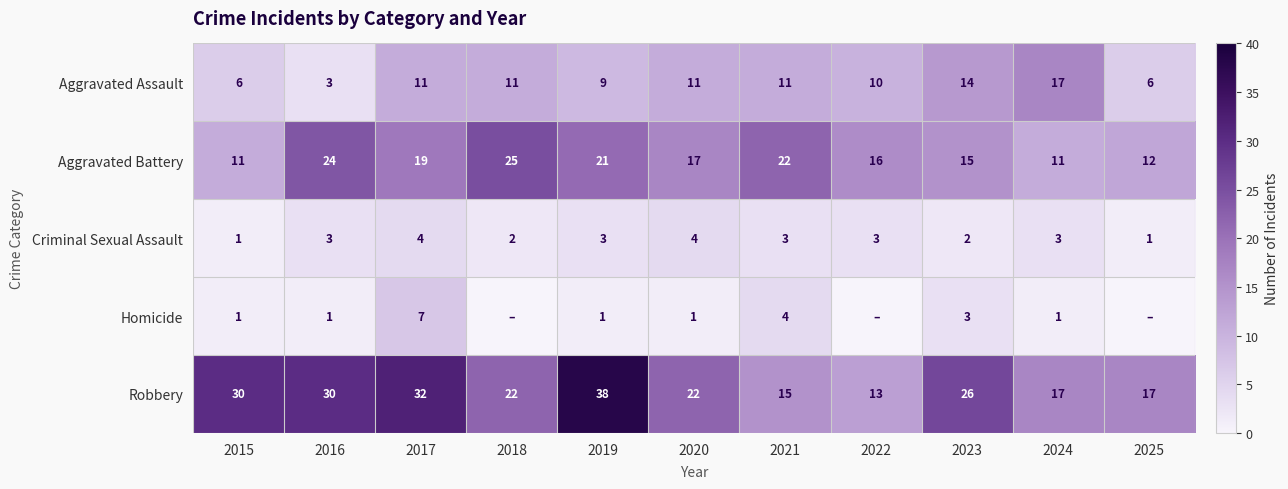

Rank the series at 2023 from highest to lowest value.

Robbery, Aggravated Battery, Aggravated Assault, Homicide, Criminal Sexual Assault